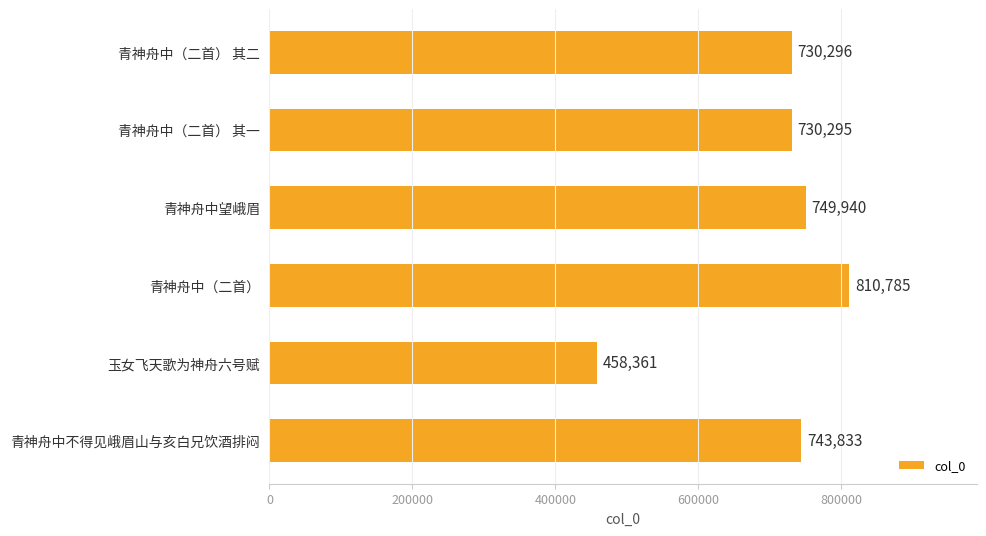

What is the smallest value displayed?

458361